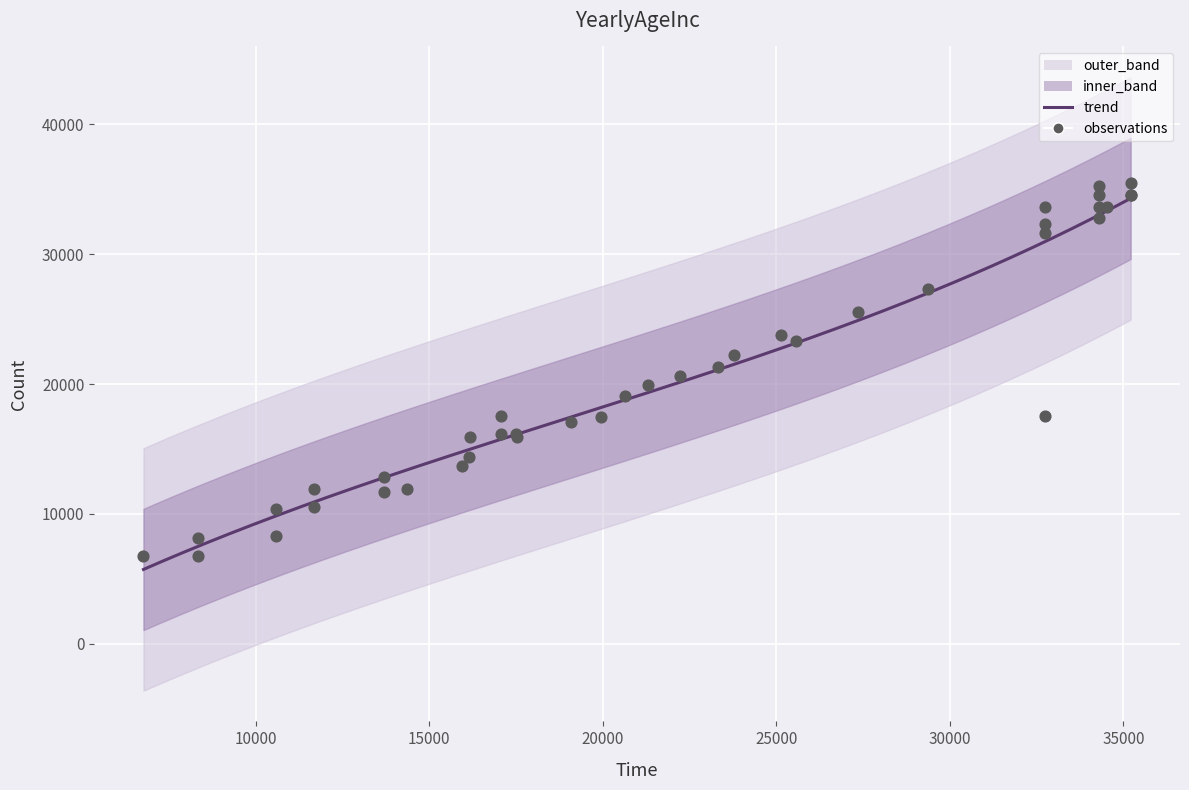

What is the change in value from 9 to 22?

+9865